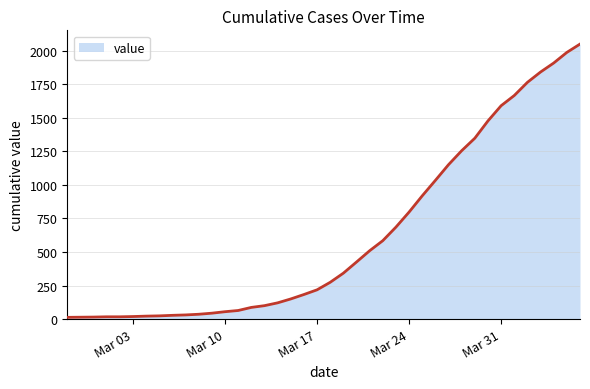

What is the difference between the maximum and minimum values?

2035